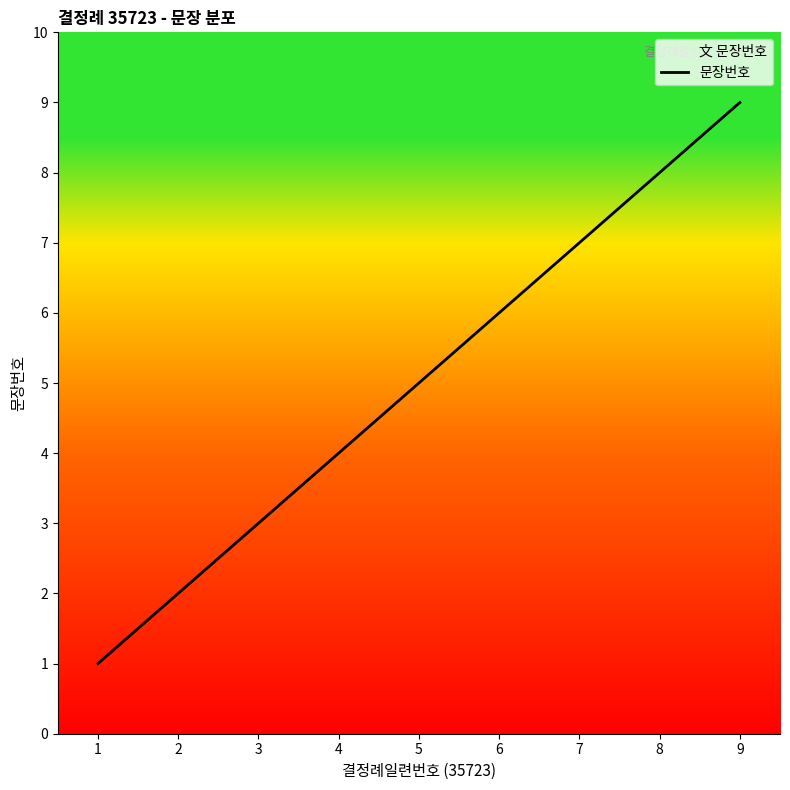

Reading left to right, list all the values displayed in this chart.

1	2	3	4	5	6	7	8	9